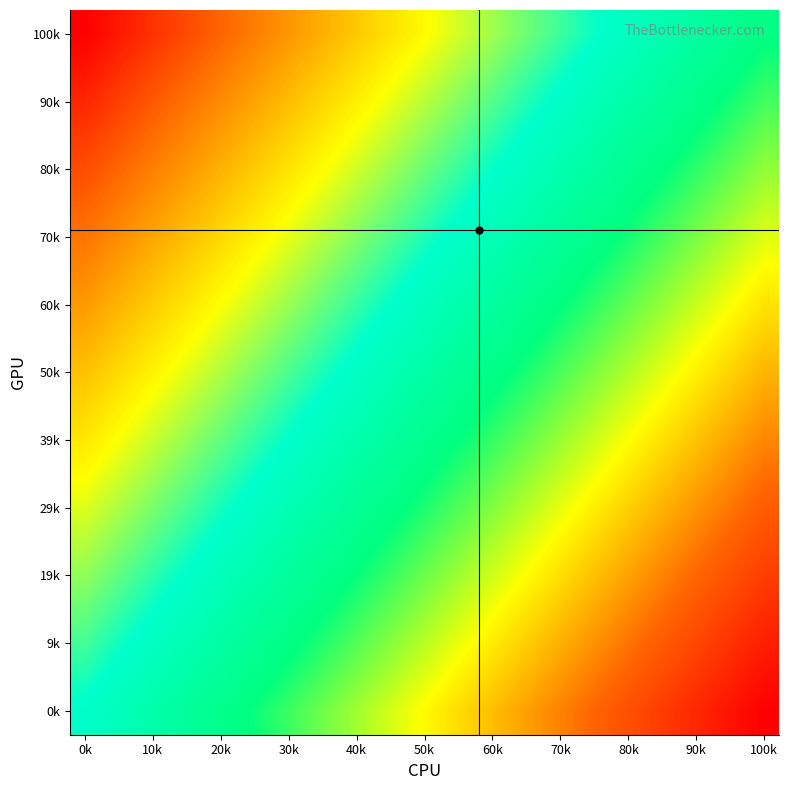

What is the maximum value shown in the chart?

1.0